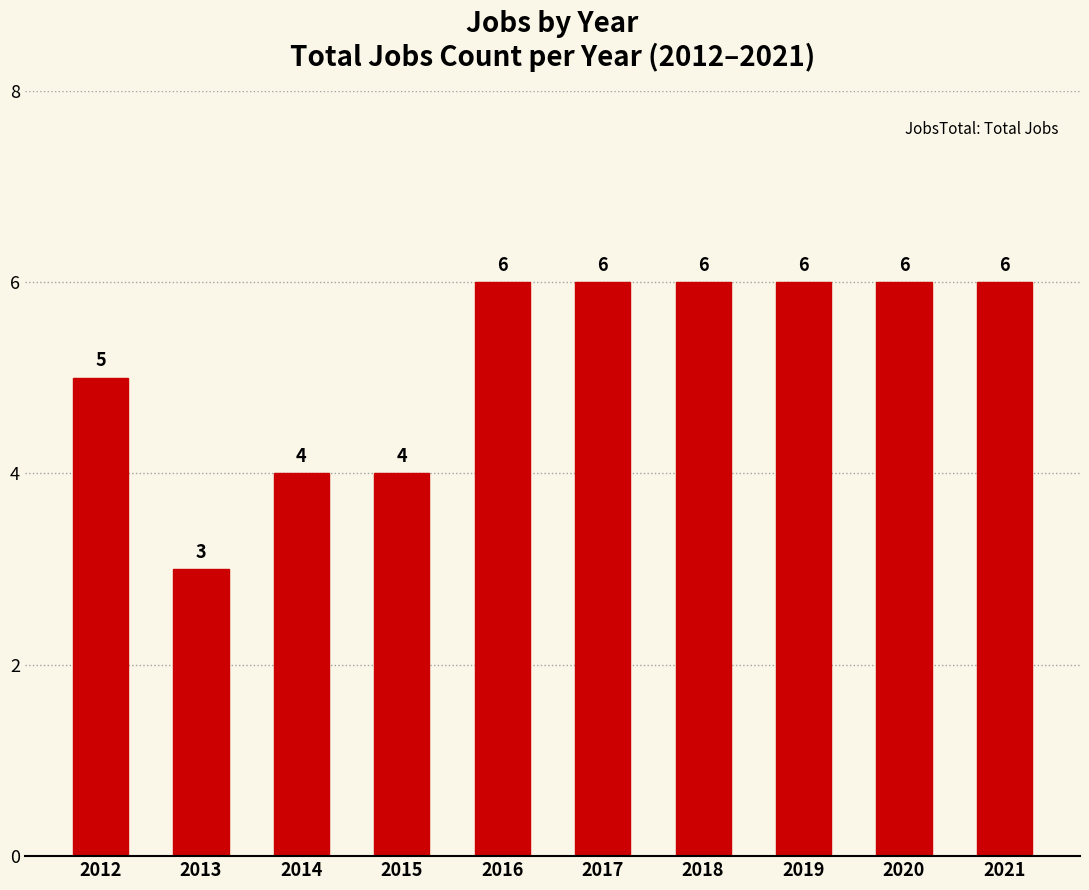

The value at 2012 is 3. True or false?

False